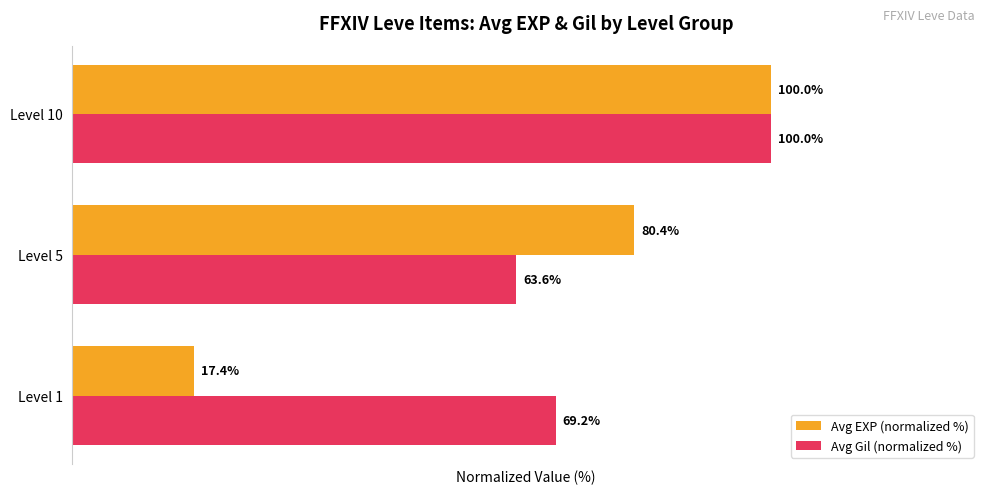

Where is Avg EXP (normalized %) nearest to the value 58?

Level 5